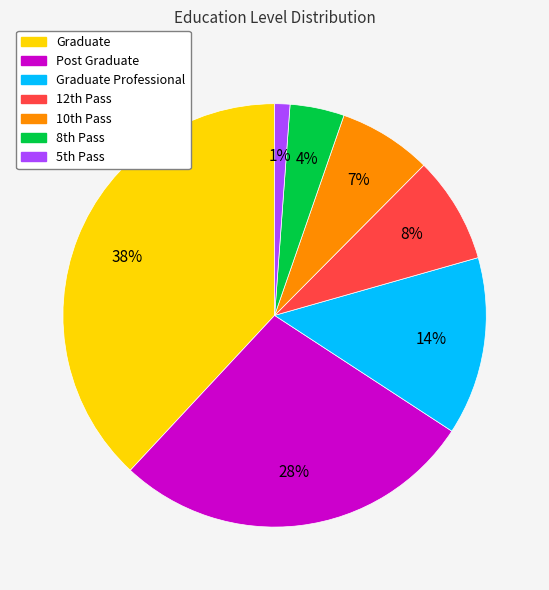

Which slice is the largest?

Graduate